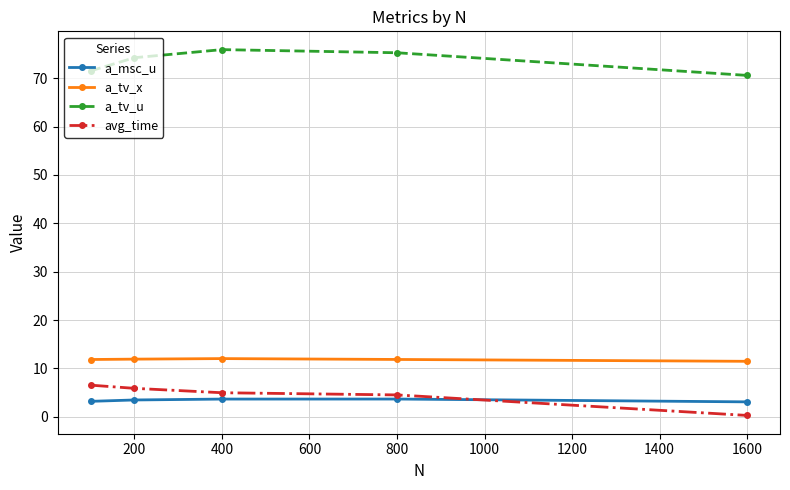

At how many categories does at least one series exceed 20?

5